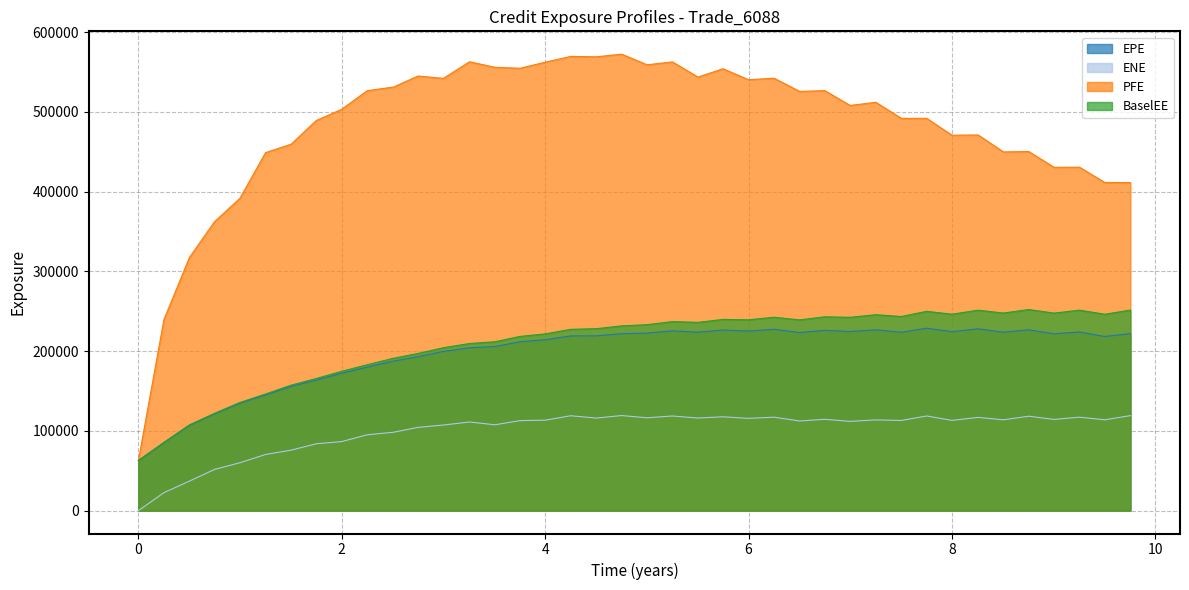

The BaselEE series shows 62798.8 at 0. True or false?

True